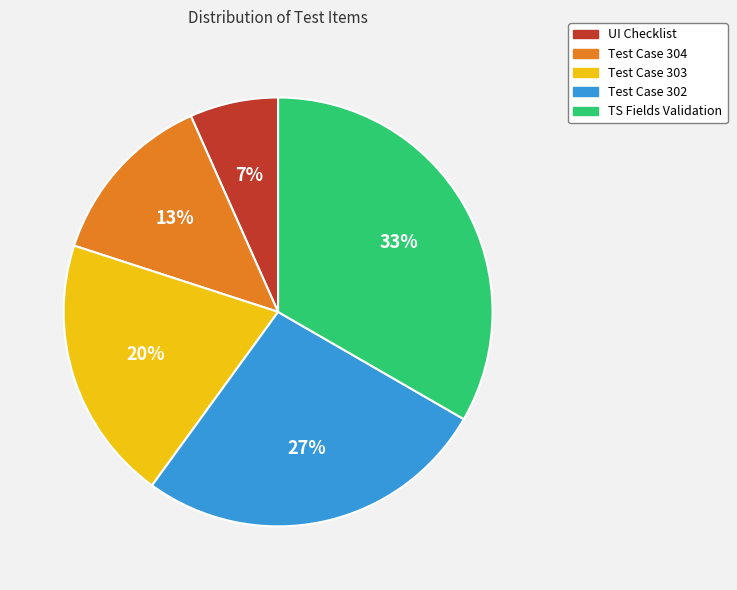

Is there a majority slice in this chart?

No